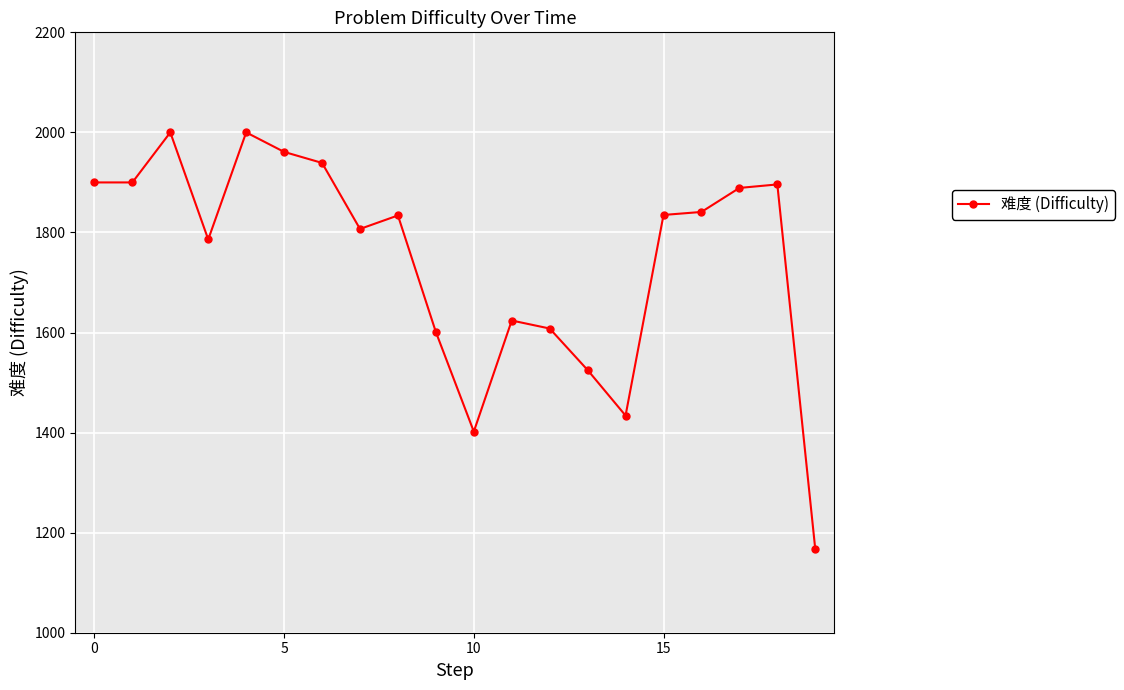

What is the sum of all values?

34949